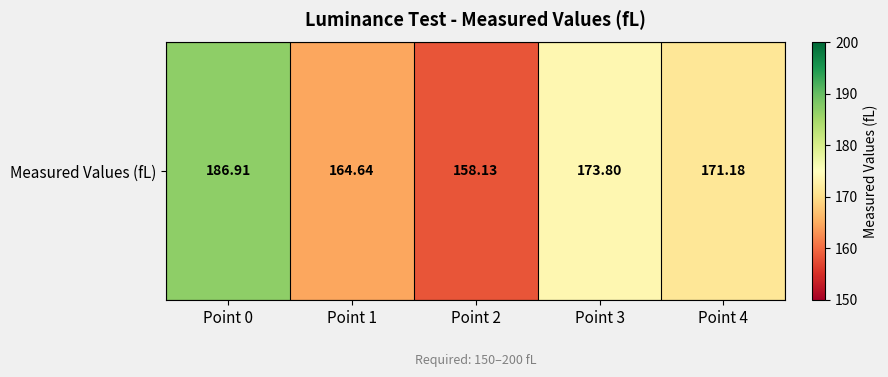

What is the approximate value at Point 0?

186.9